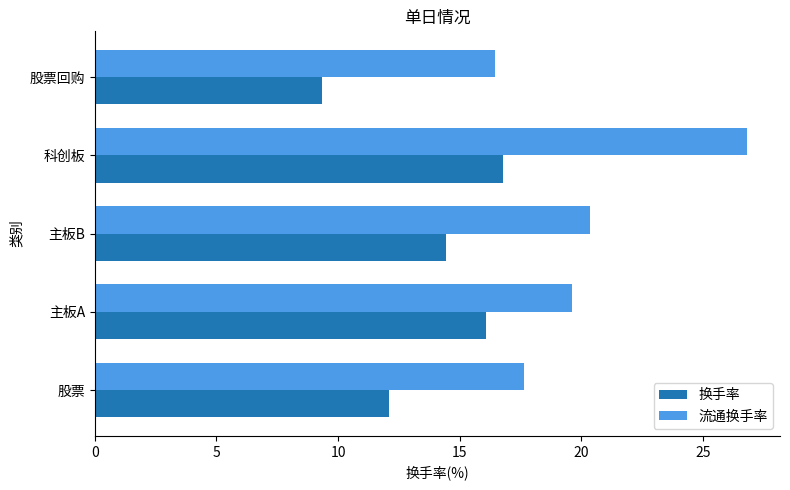

How many categories are shown in the chart?

5